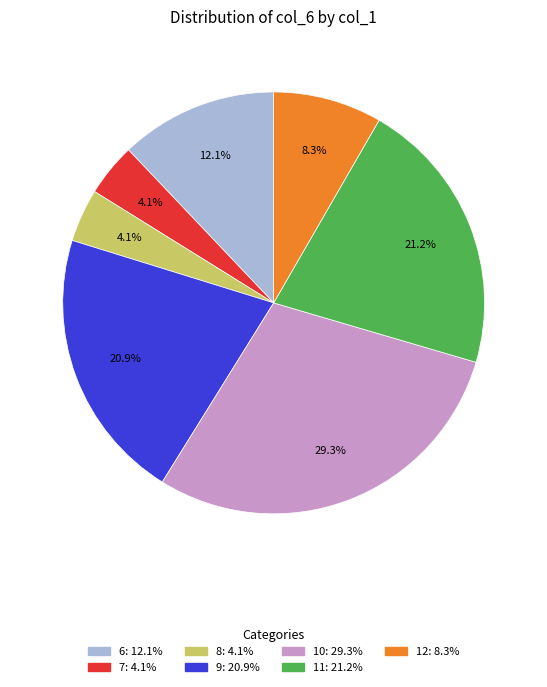

Which has a higher value, 6 or 11?

11